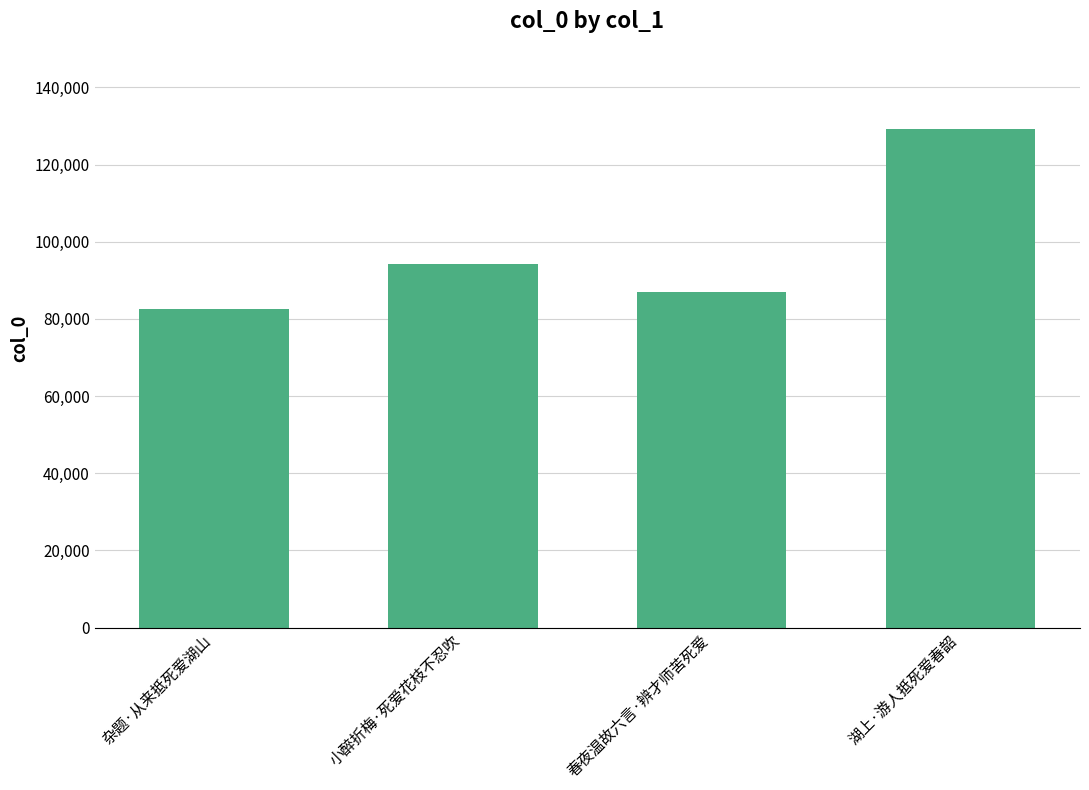

Read the value at 春夜温故六言·辨才师苦死爱, to the nearest 10.

87030